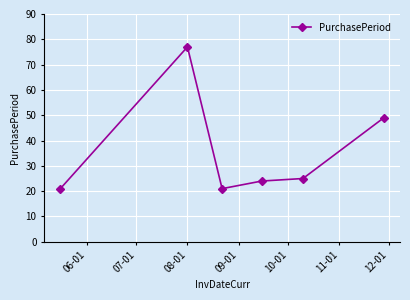

What is the average value?

36